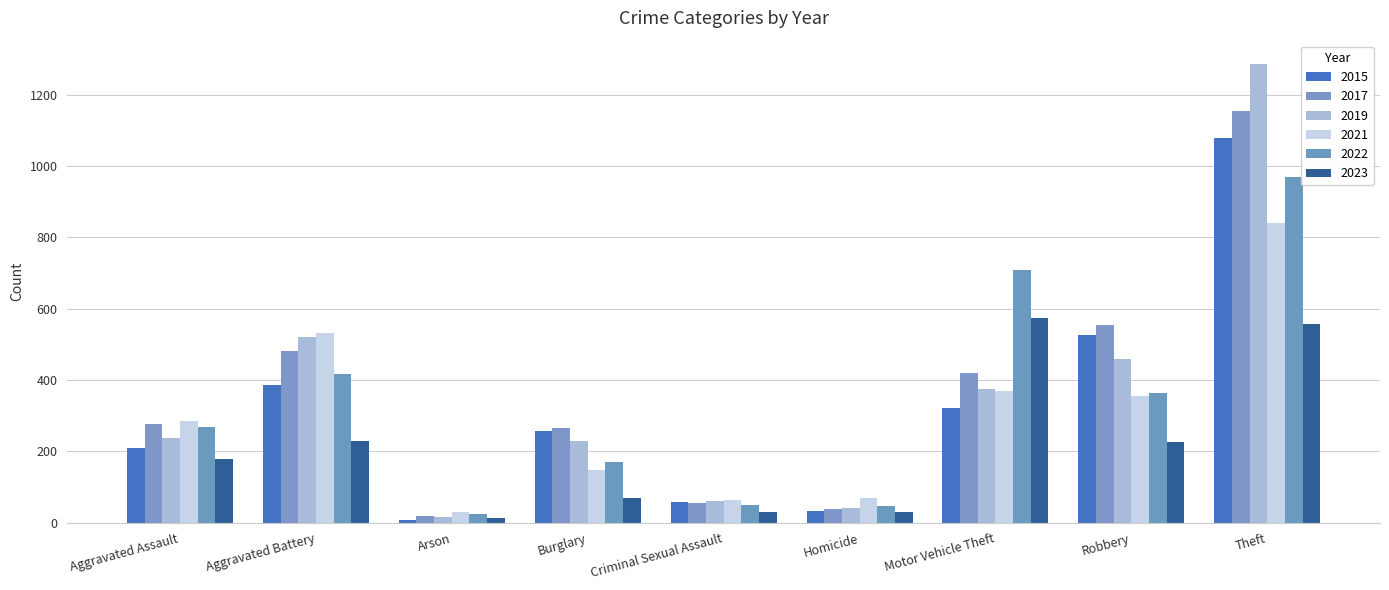

What is the difference between the highest and lowest values at Robbery?

326